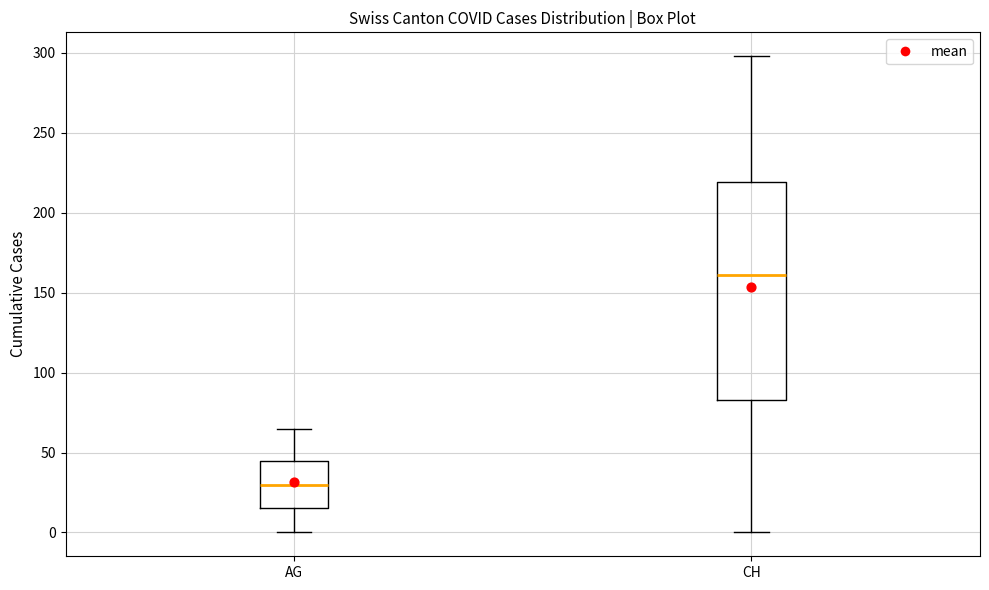

Where is the lower edge of the box for CH on the y-axis? The values are not printed on the chart, so give them approximately, as read against the axis.

85